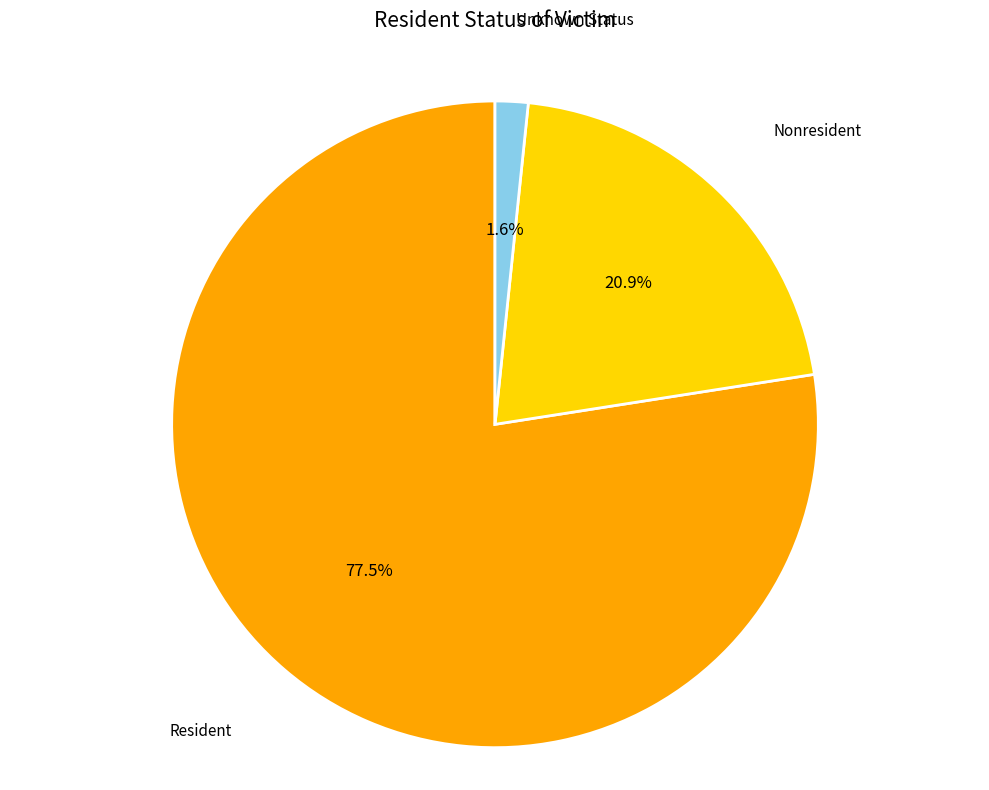

To the nearest percent, what is the difference between the largest and smallest slice percentages?

76%